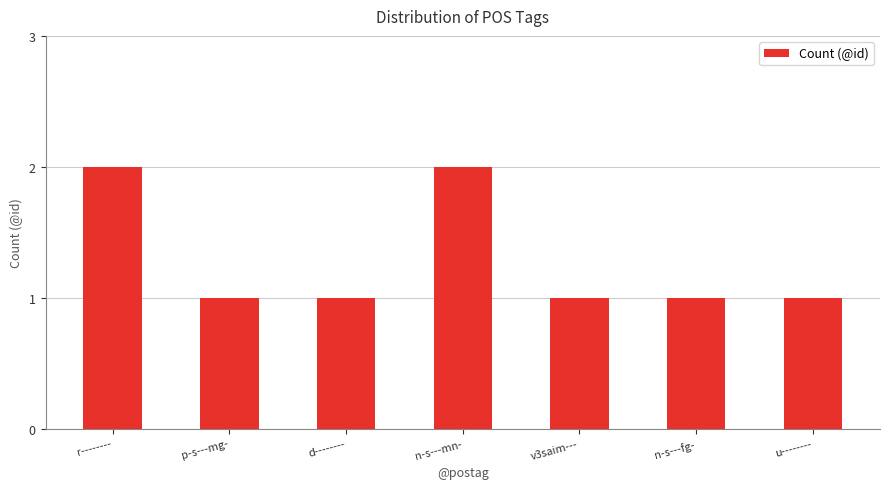

What is the maximum value shown in the chart?

2